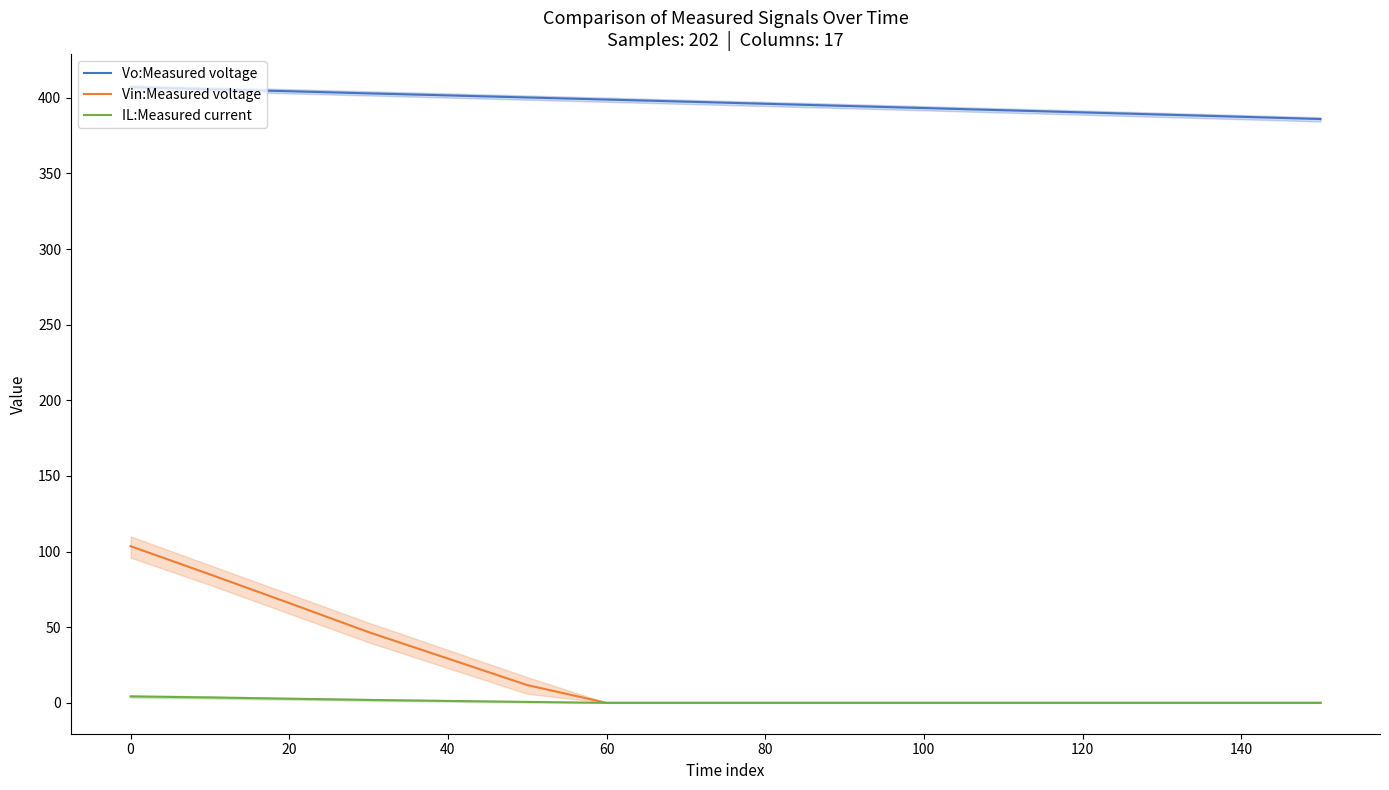

What is the difference between the maximum and minimum values in the Vo:Measured voltage series?

21.0